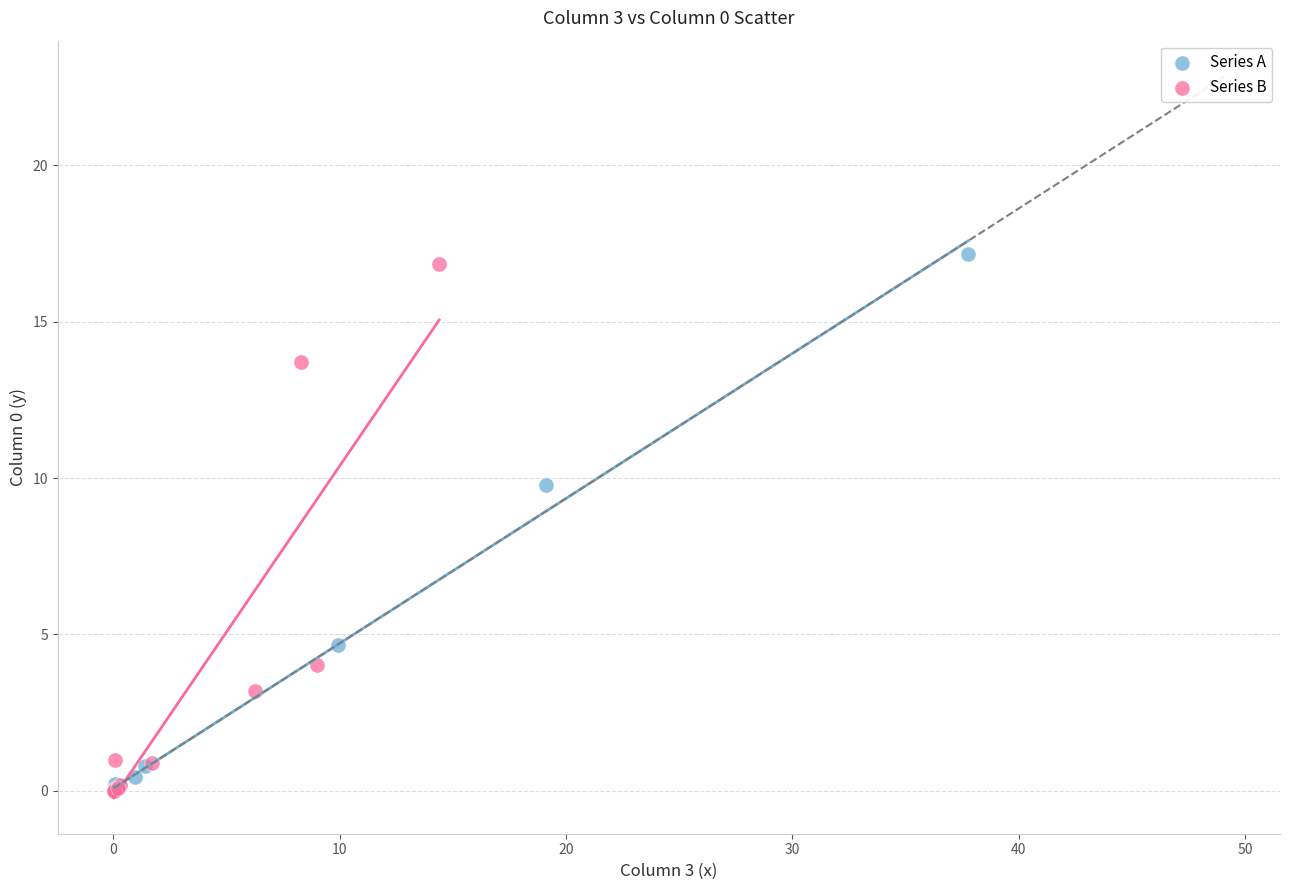

Which series has the widest spread of Y values?

Series A